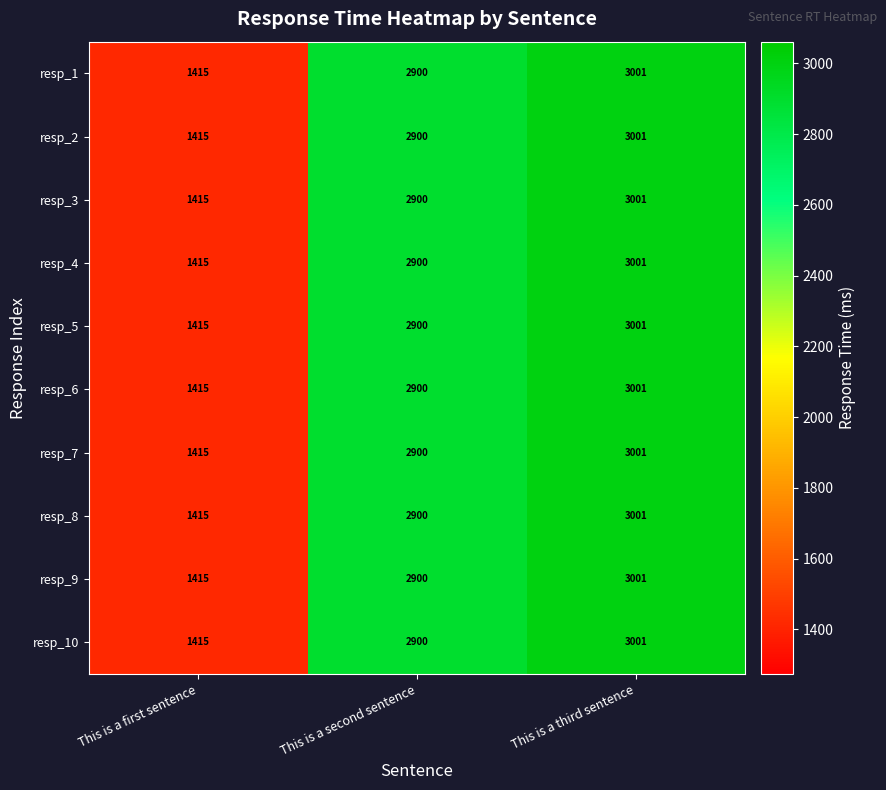

How many categories are shown in the chart?

3